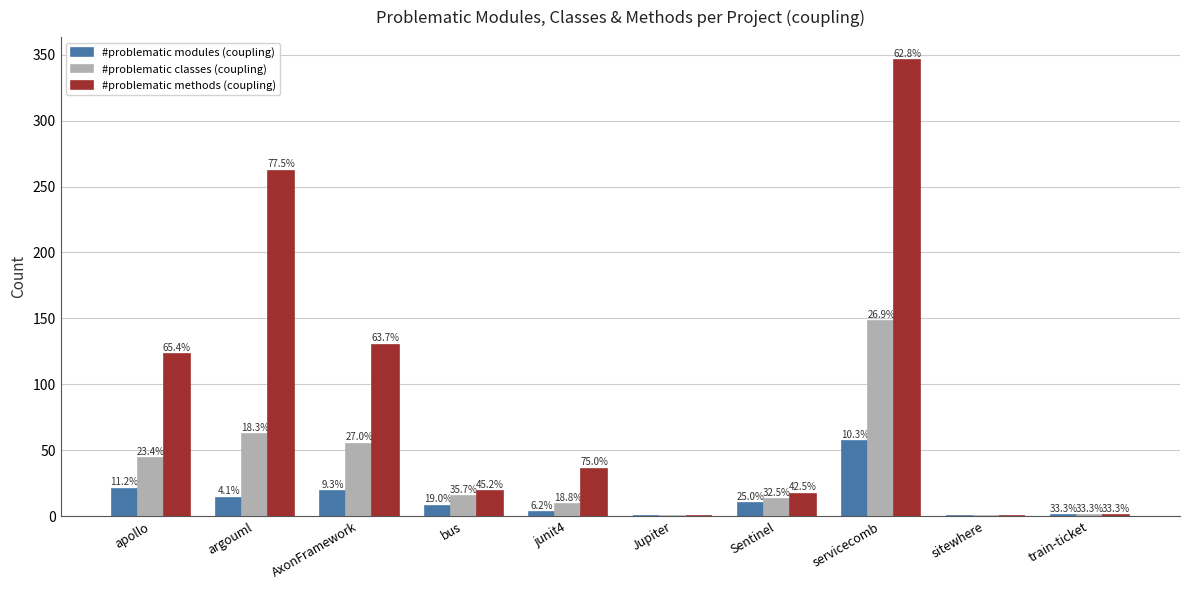

Which label corresponds to the smallest value in the chart?

Jupiter